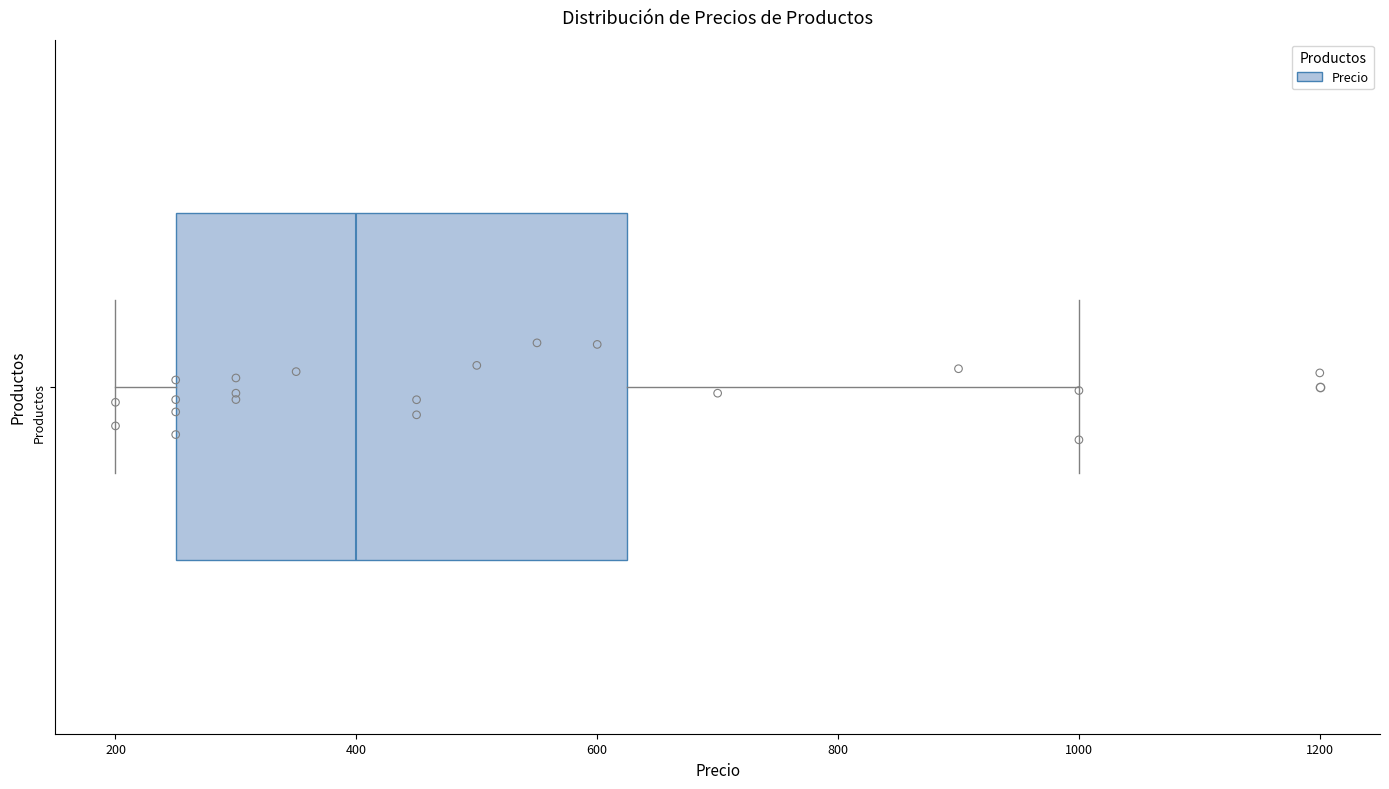

Transcribe this box plot: give where the median line is, the range the box spans, and where the two whiskers end, as read against the x-axis. The values are not printed on the chart, so give them approximately, as read against the axis.

median 400, box 260 to 620, whiskers 200 to 1000